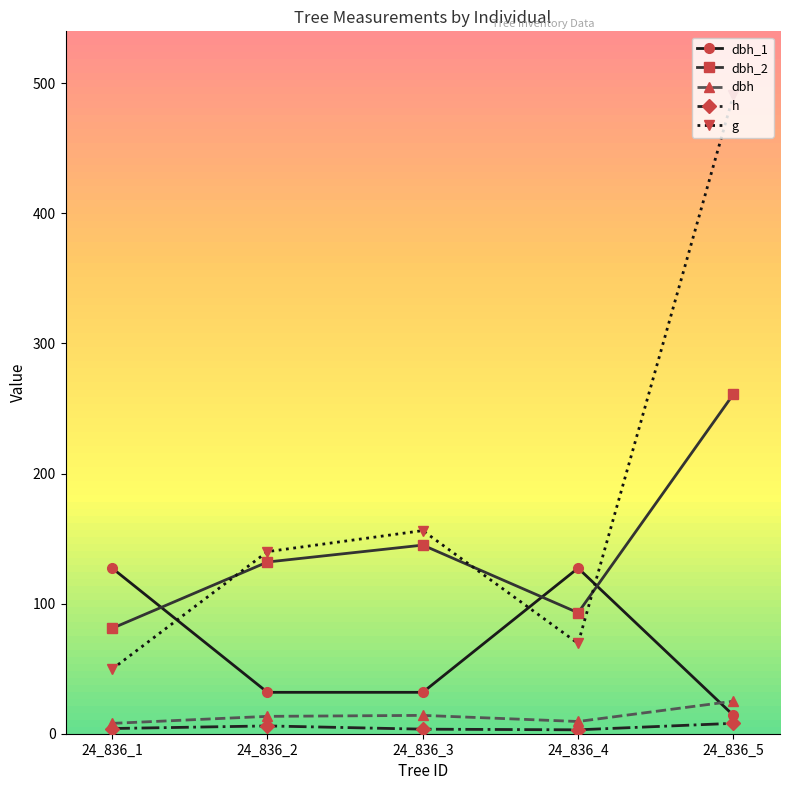

How many data points in dbh_1 are above 31?

4